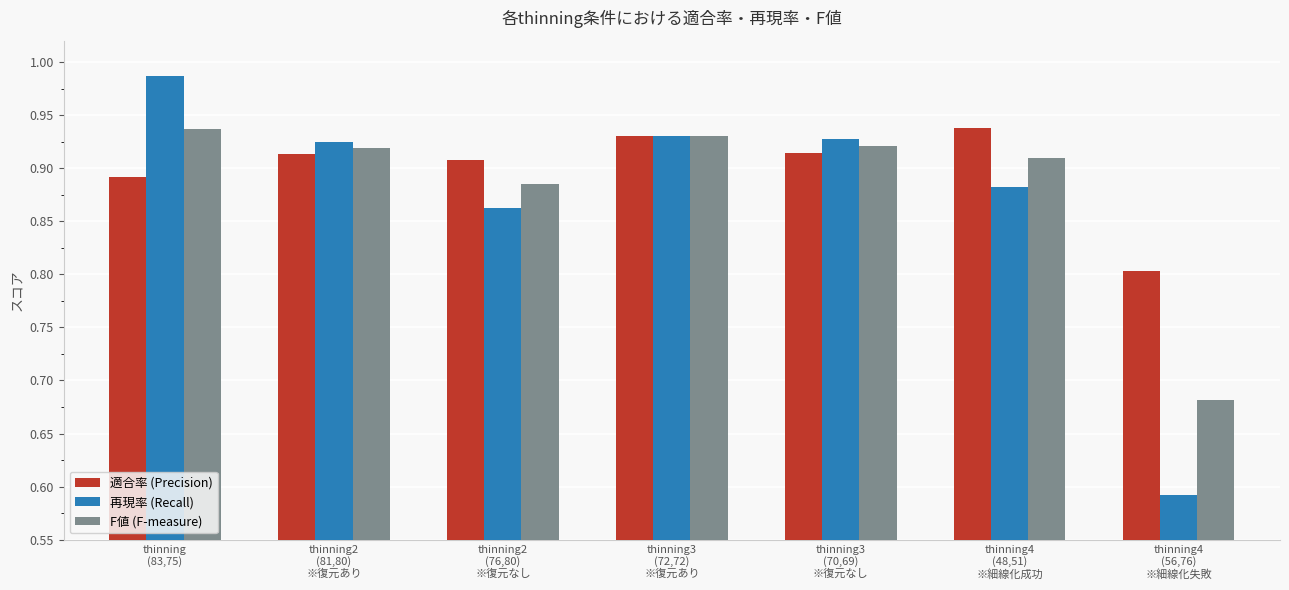

At which label is 適合率 (Precision) closest to 0?

thinning4
(56,76)
※細線化失敗